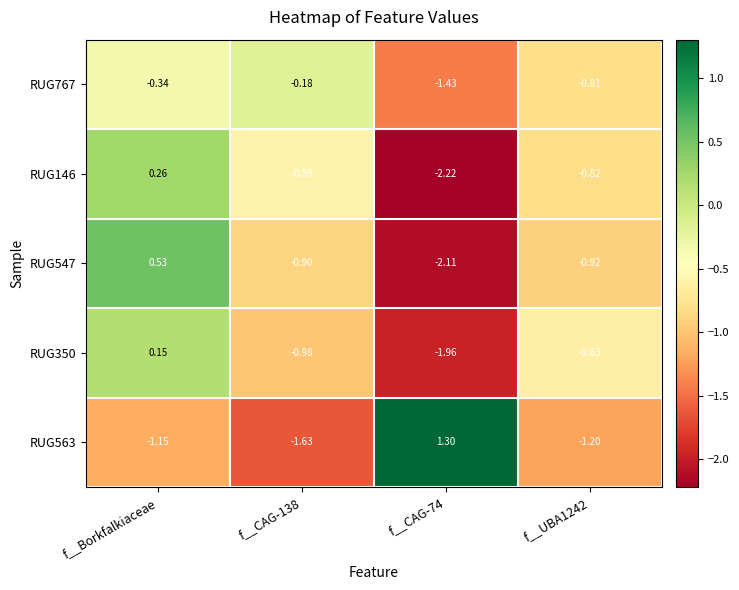

Is the value of RUG563 at f__Borkfalkiaceae greater than the value of RUG767 at f__CAG-138?

No